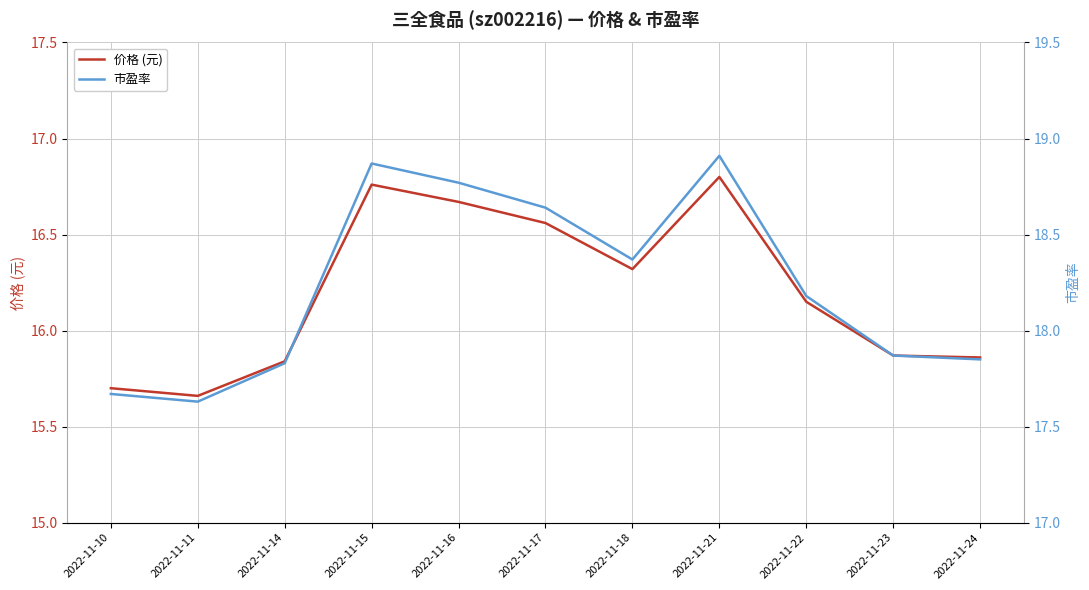

True or false: 价格 (元) and 市盈率 cross at least once.

False